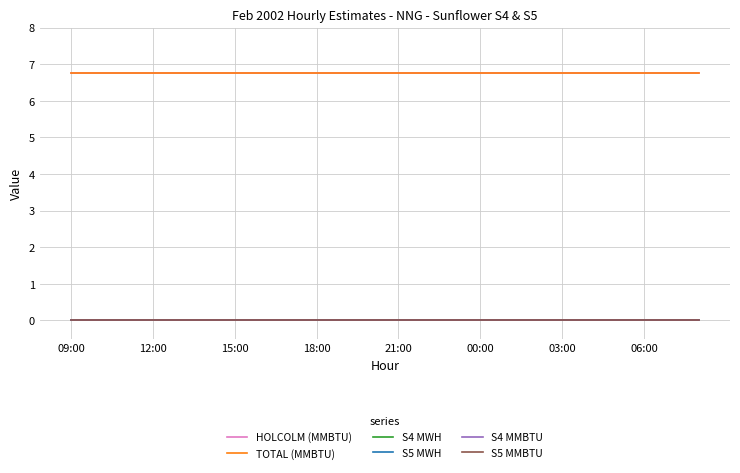

What are all the series names shown in the legend?

HOLCOLM (MMBTU), TOTAL (MMBTU), S4 MWH, S5 MWH, S4 MMBTU, S5 MMBTU